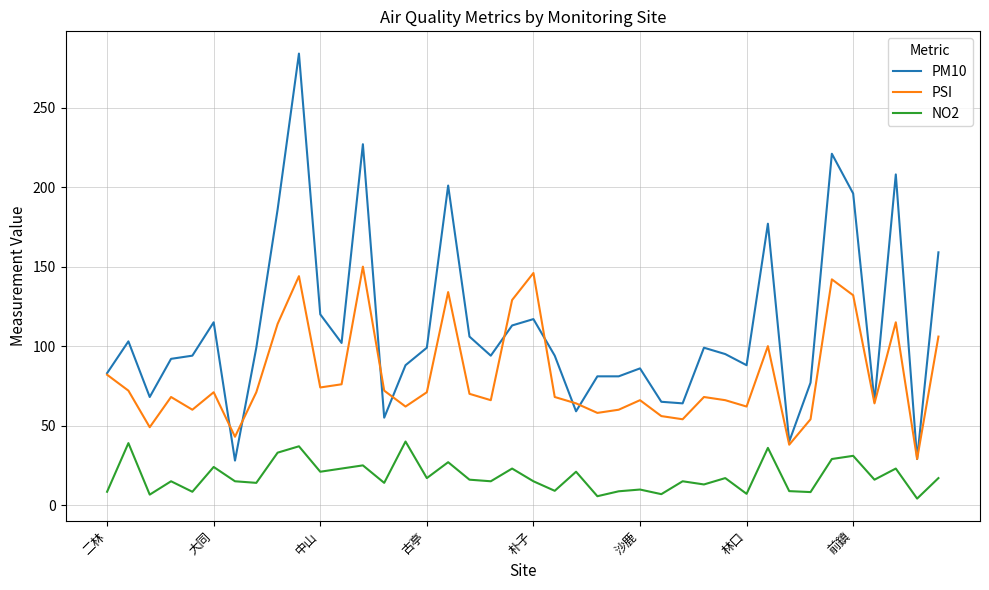

Which series has the largest total across all categories?

PM10